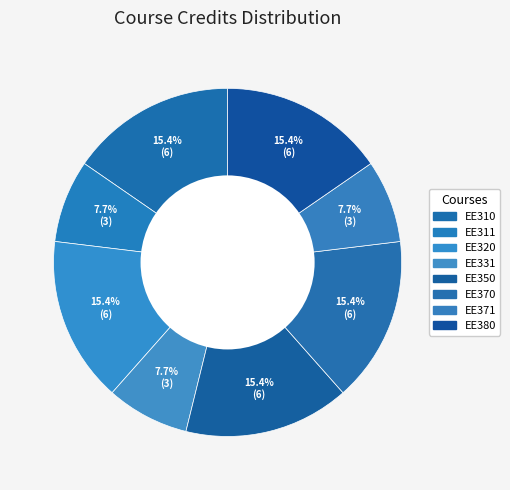

What percentage is the EE310 slice, to the nearest percent?

15%